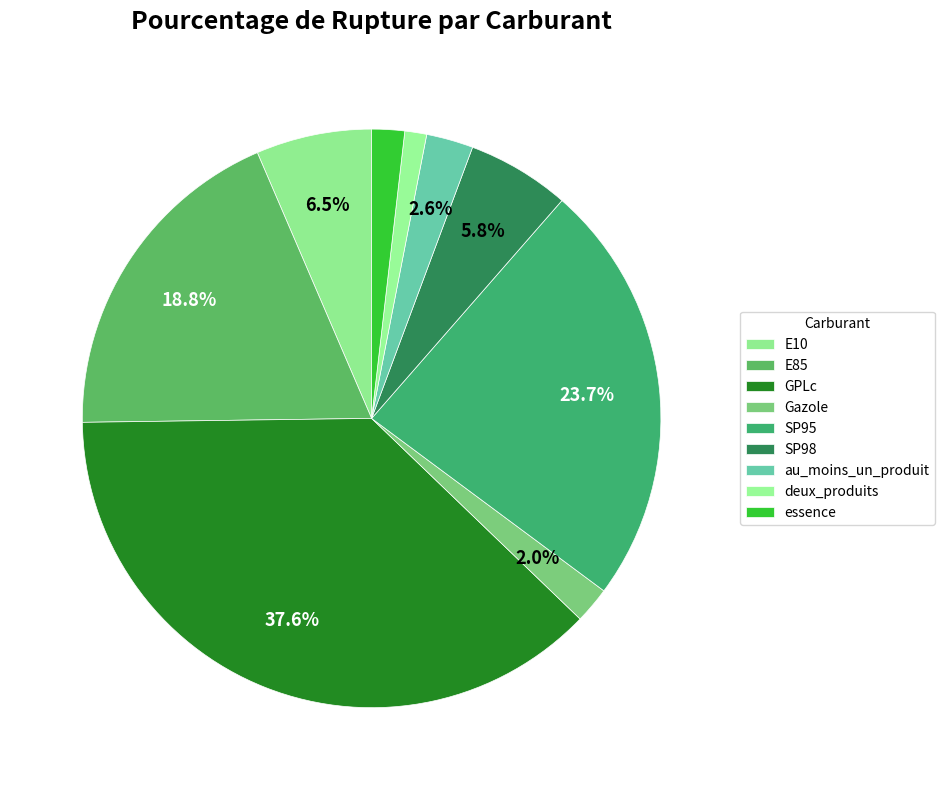

Between SP98 and E85, which is larger?

E85